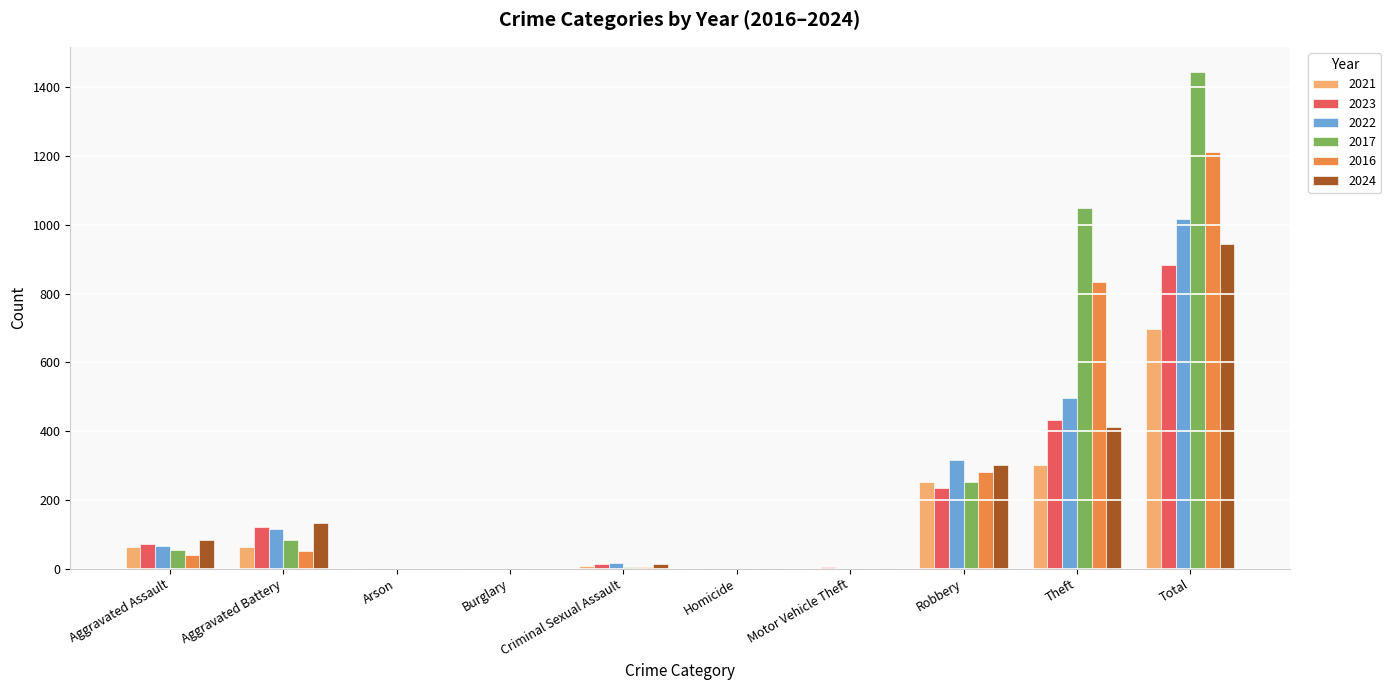

What is the sum of all 2024 values?

1892